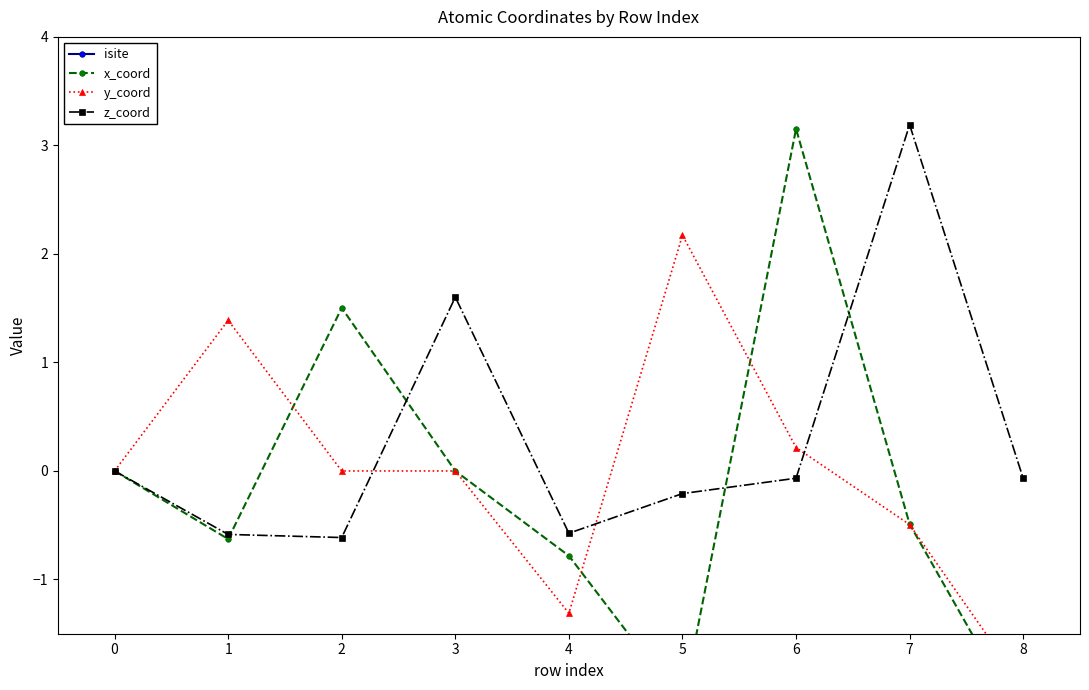

What is the spread (max minus min) of values at 0?

23.0